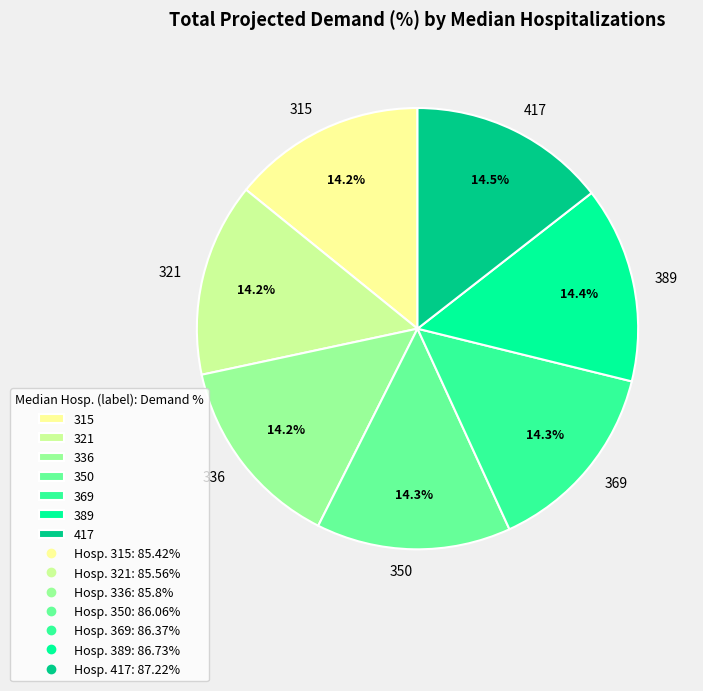

Is 350 the majority of the pie?

No